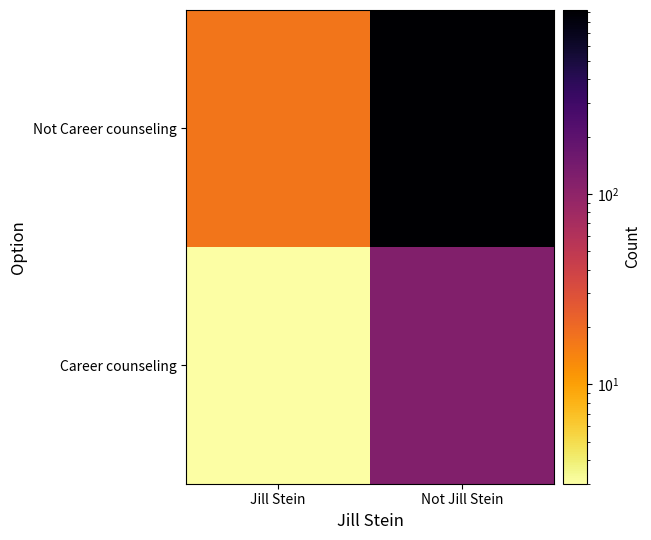

Reading left to right, transcribe all the data shown in this chart.

Career counseling: Jill Stein=3	Not Jill Stein=120
Not Career counseling: Jill Stein=17	Not Jill Stein=926